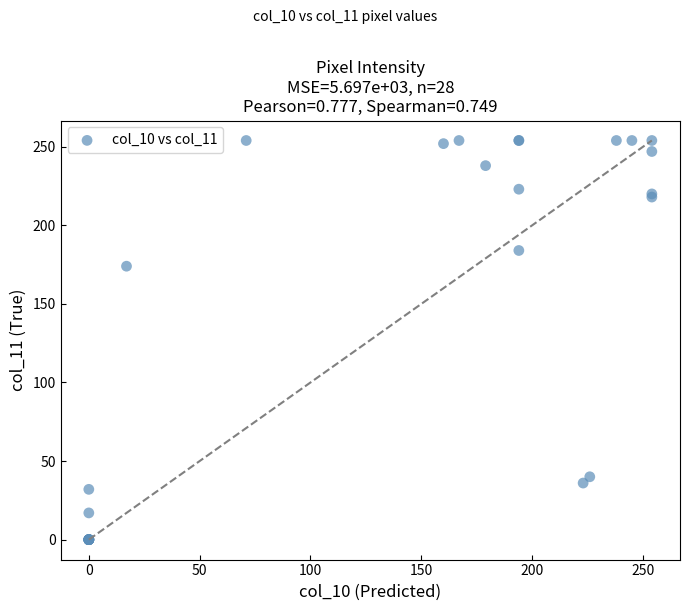

What Y value in the scatter plot is closest to 127?

174